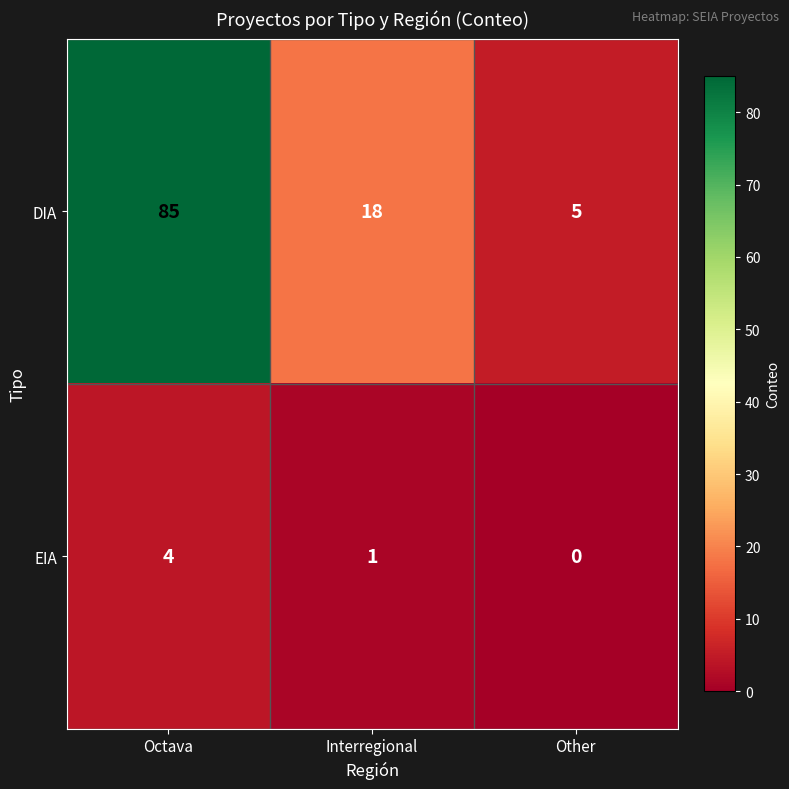

What is the sum of all EIA values?

5